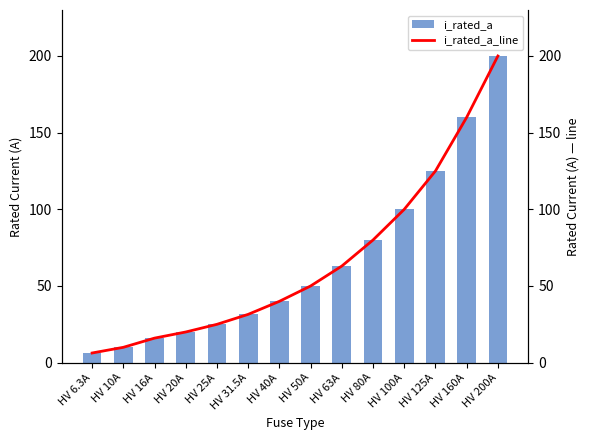

At which label is i_rated_a closest to 103?

HV 100A